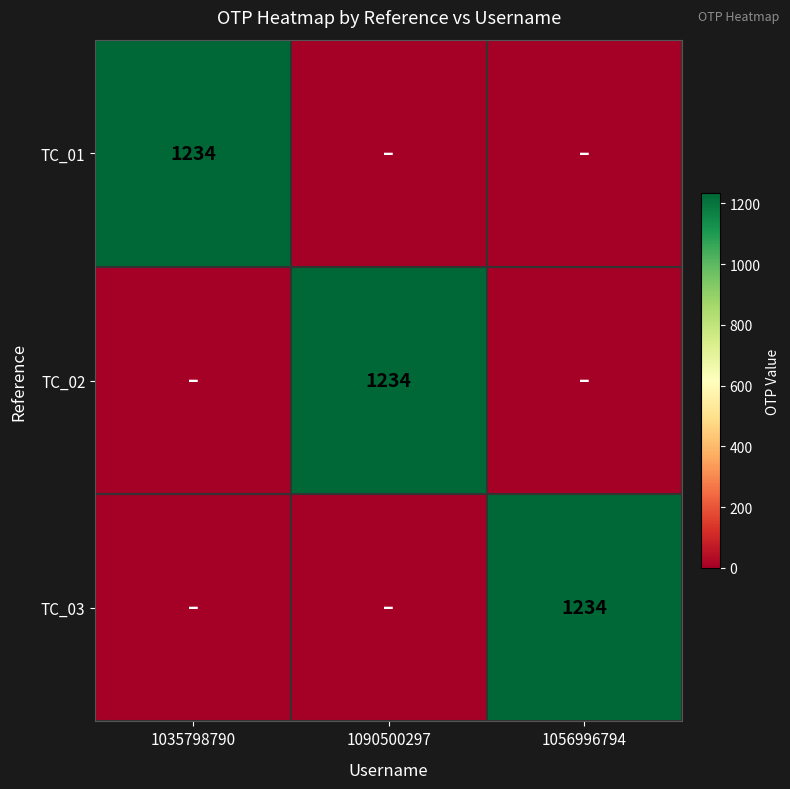

True or false: TC_01 has a value of 1628 at 1035798790.

False